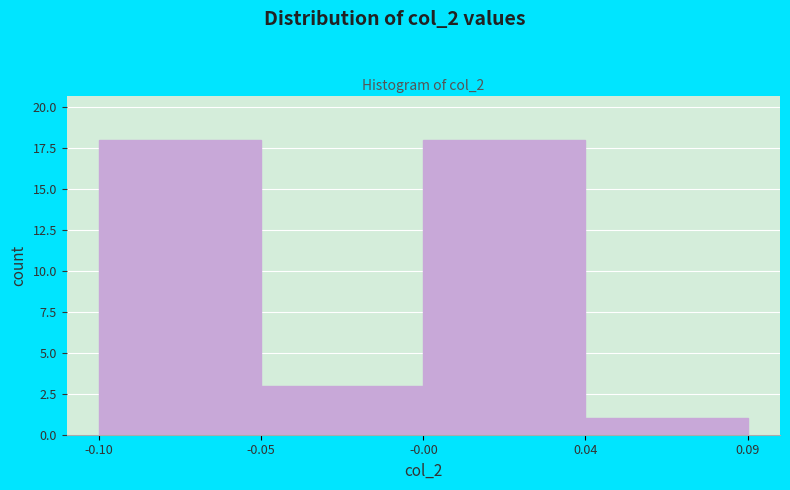

Reading left to right, extract all data points from this chart.

-0.10=18	-0.05=3	-0.00=18	0.09=1